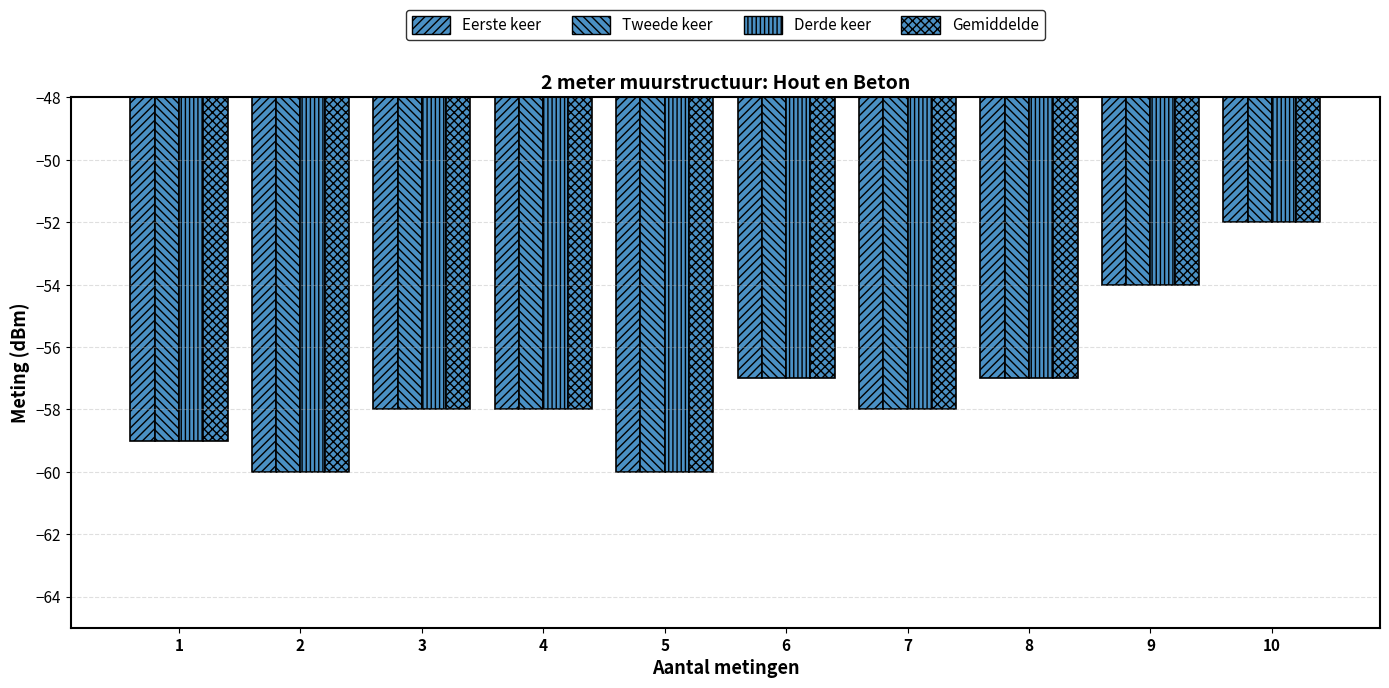

How many bars are there in total?

40